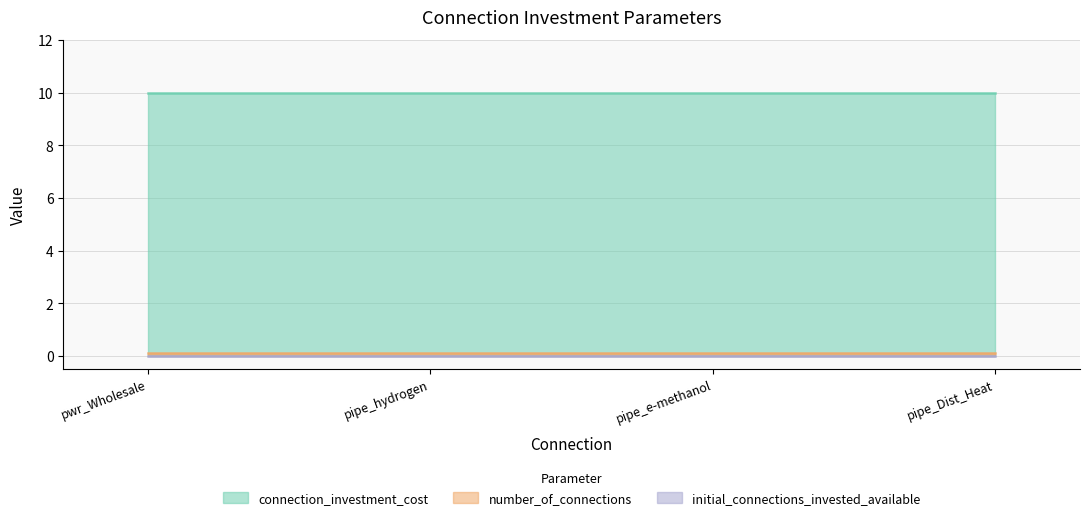

True or false: connection_investment_cost and initial_connections_invested_available cross at least once.

False